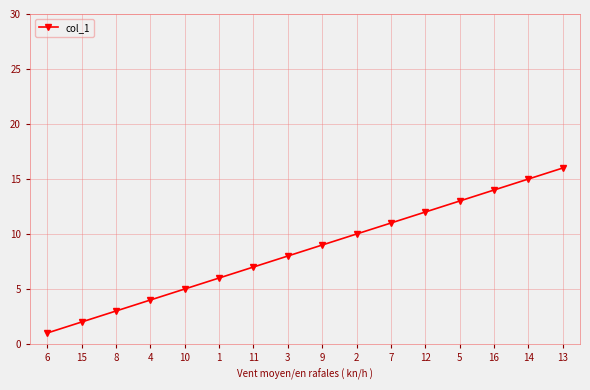

What is the label of the 4th point from the right?

5